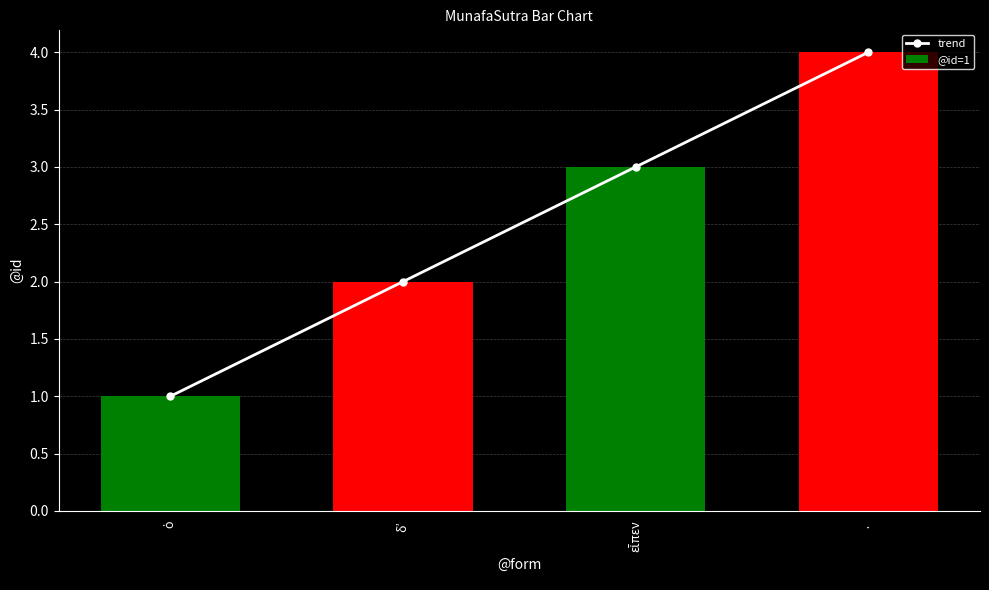

Reading right to left, extract all data points from this chart.

4	3	2	1